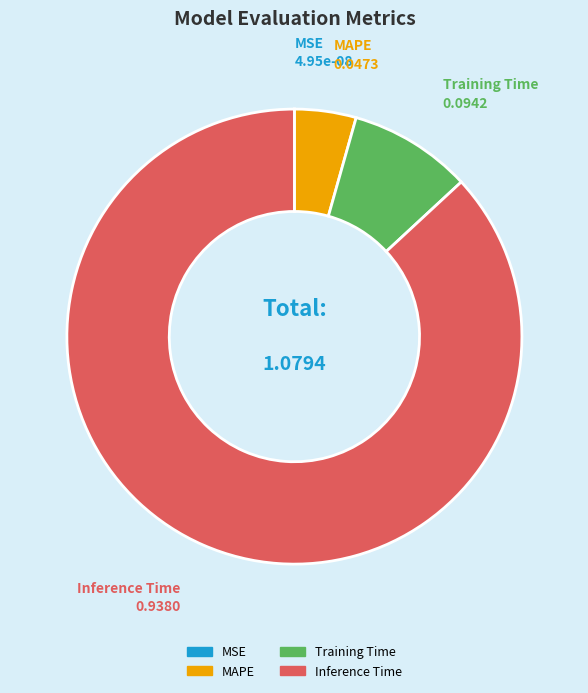

Which has a higher value, Training Time or Inference Time?

Inference Time